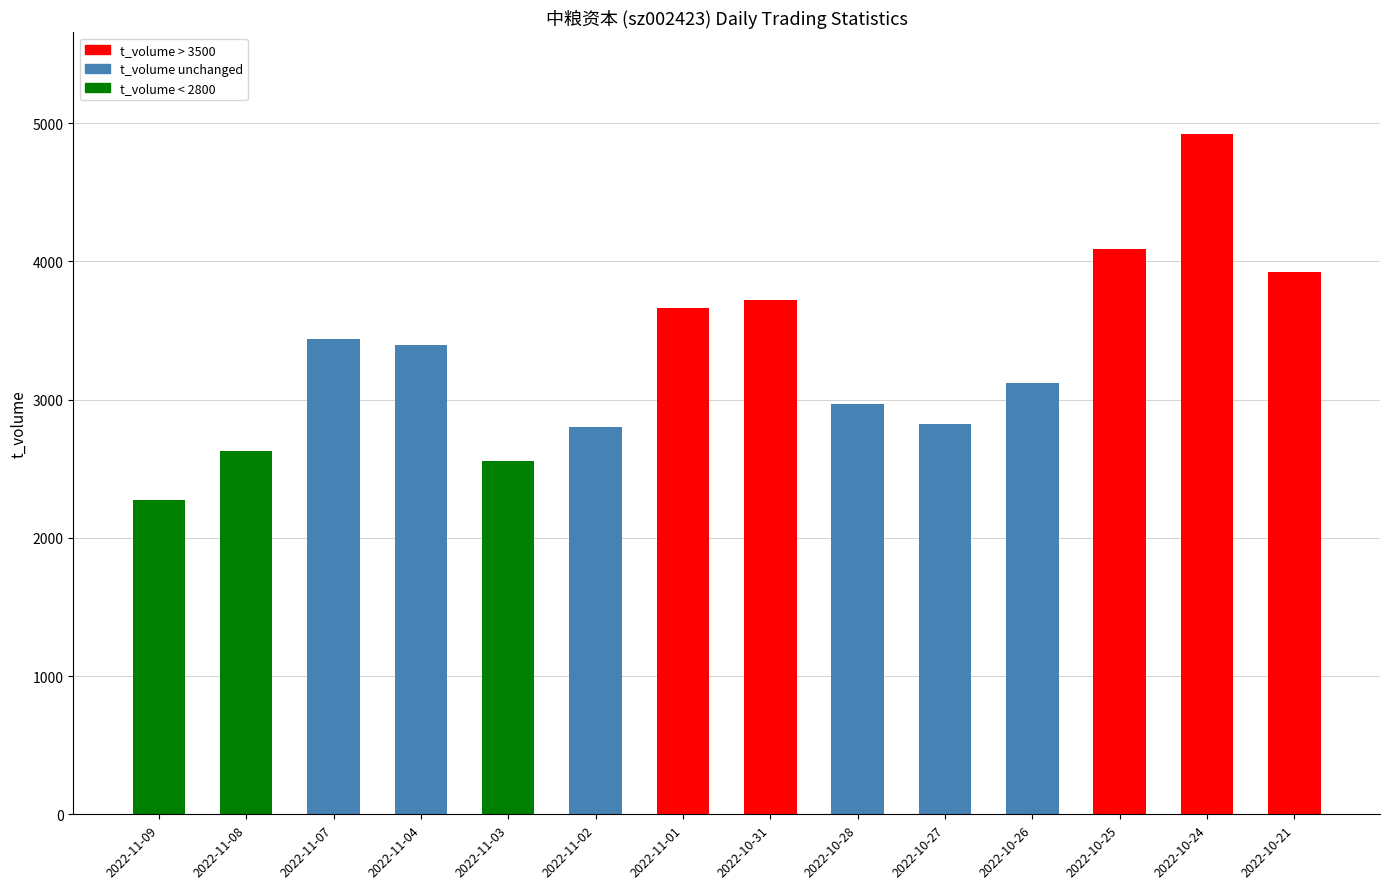

At how many categories does at least one series exceed 983?

14